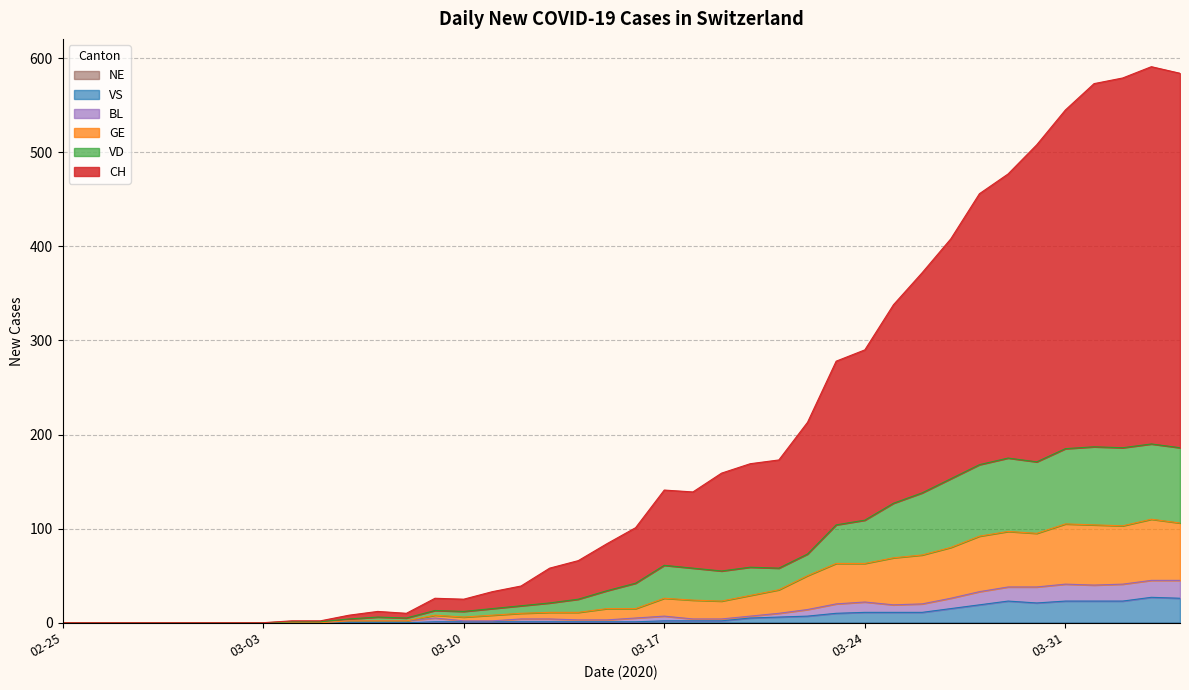

What is the label of the 27th point from the right?

2020-03-09